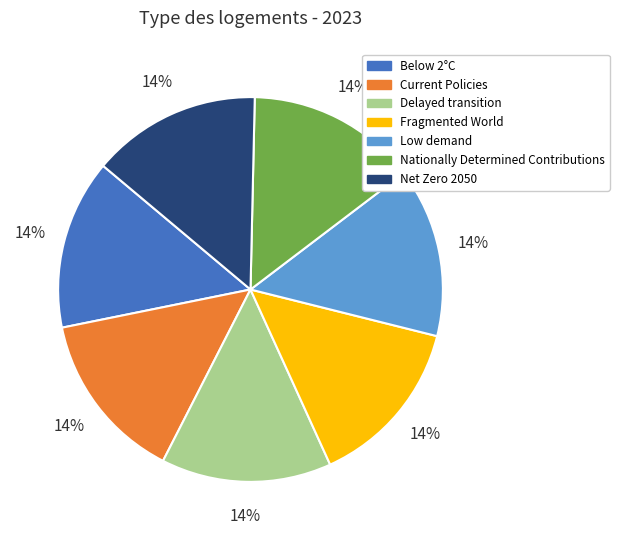

Is the sum of Below 2°C and Delayed transition greater than half?

No